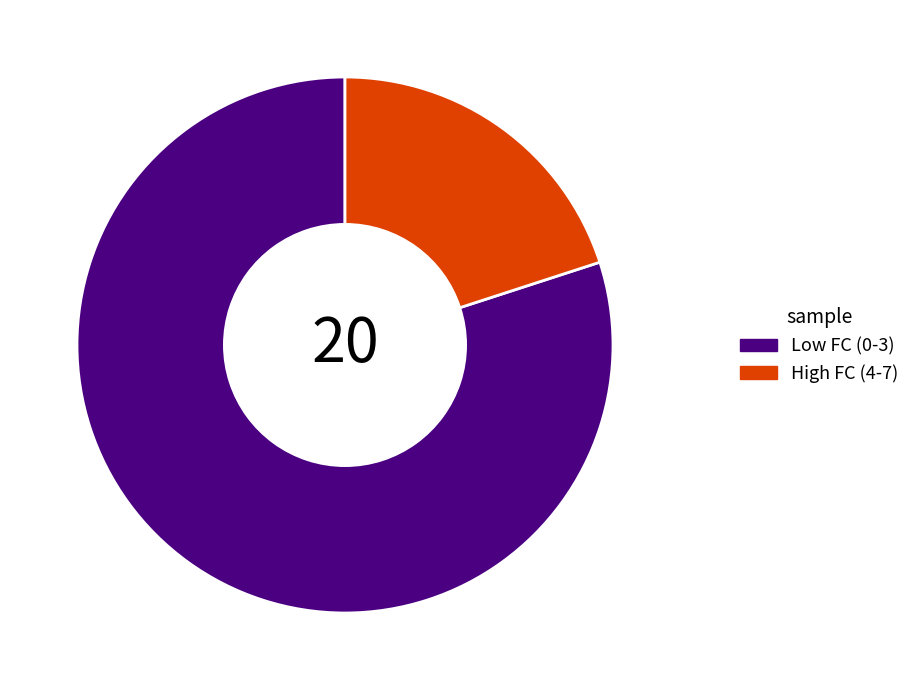

Do Low FC (0-3) and High FC (4-7) together represent more than half of the pie?

Yes